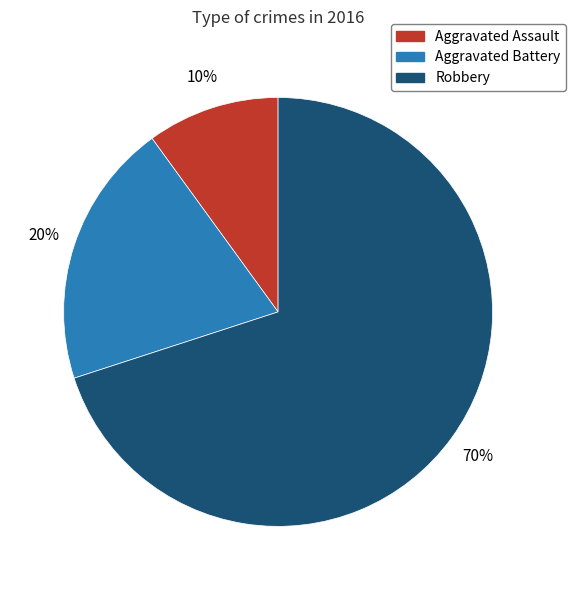

Is the sum of Aggravated Battery and Aggravated Assault greater than half?

No